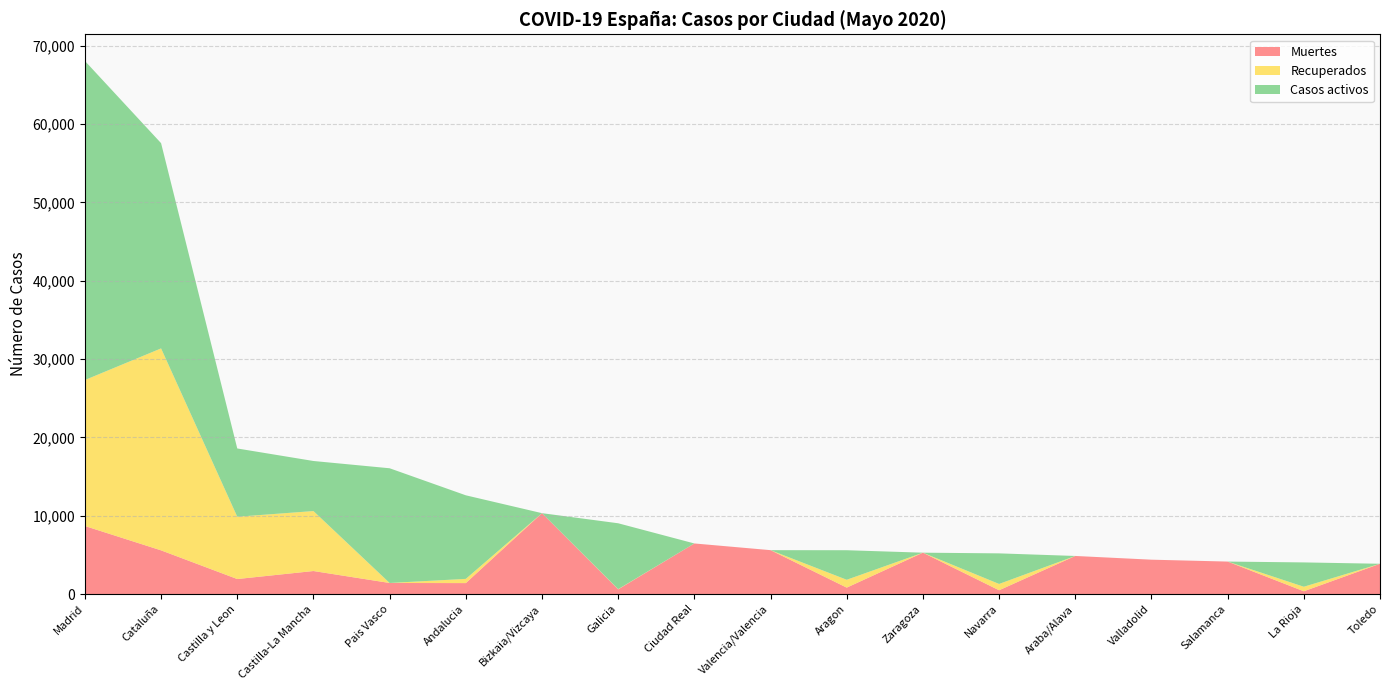

Reading left to right, extract all data points from this chart.

Muertes: 8691	5583	1922	2945	1418	1404	10332	604	6464	5609	826	5287	490	4868	4393	4152	360	3872
Recuperados: 18639	25783	7953	7655	0	537	0	28	0	0	1002	0	804	0	0	0	577	0
Casos activos: 40736	26203	8716	6392	14646	10671	0	8409	0	0	3772	0	3905	0	0	0	3107	0